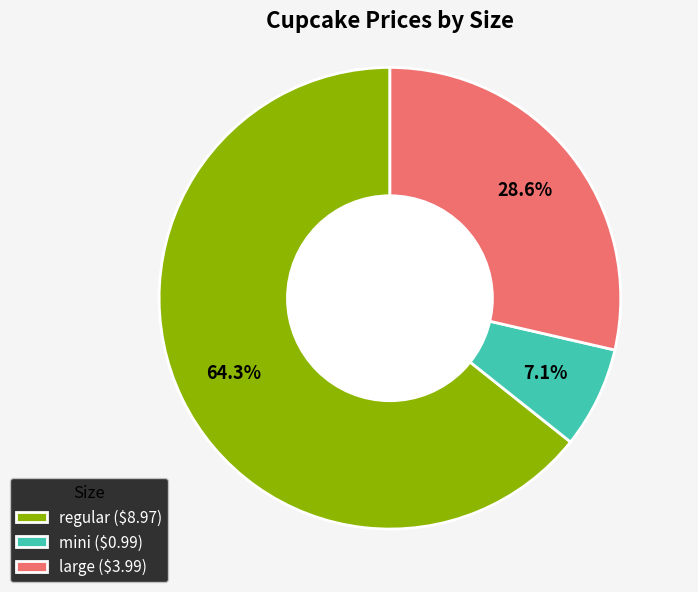

Does regular ($8.97) account for over 50% of the chart?

Yes